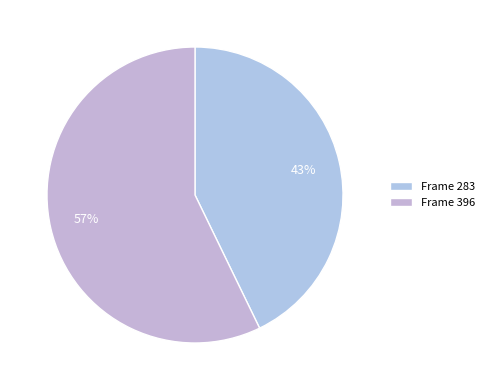

How many slices are in this pie chart?

2